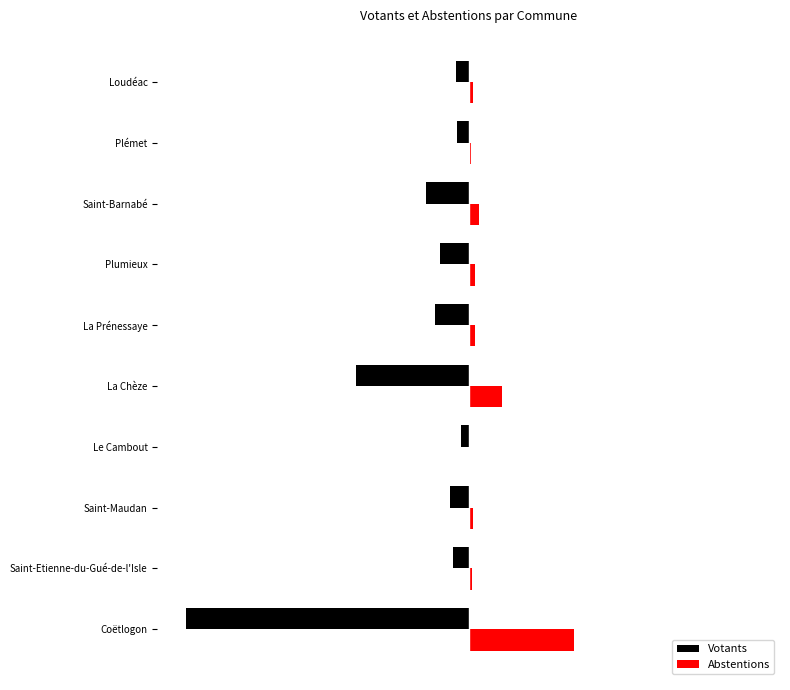

What is the difference between the second highest and second lowest values in the Votants series?

1853